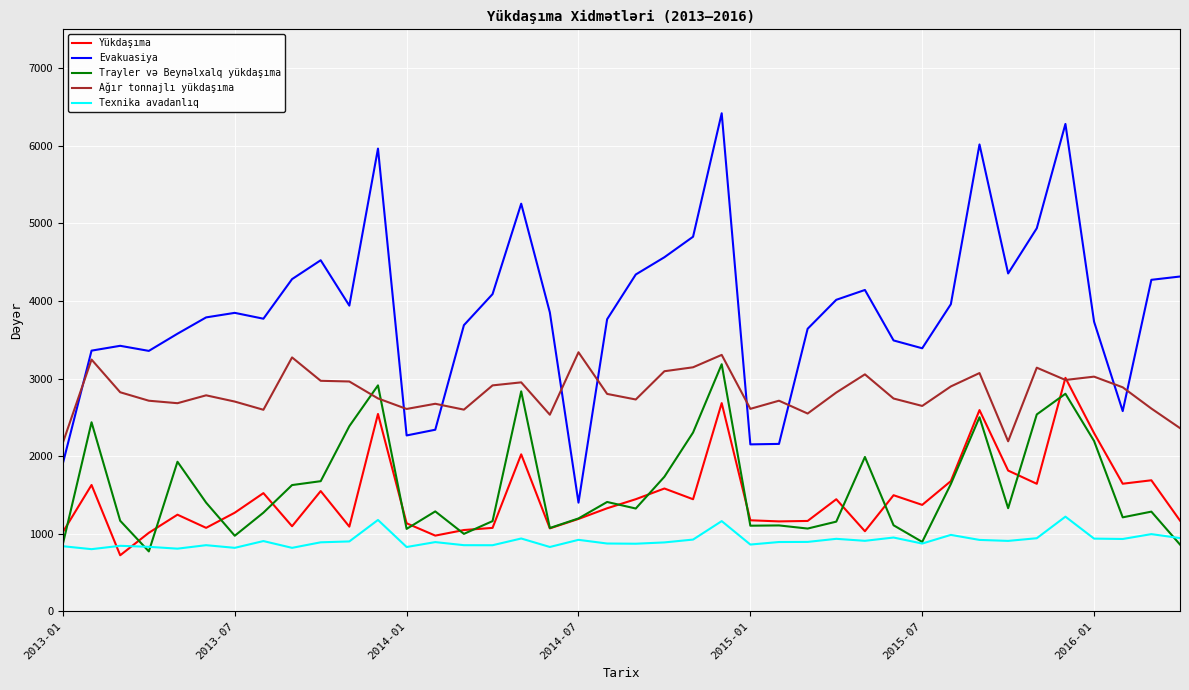

Which series has the largest total across all categories?

Evakuasiya